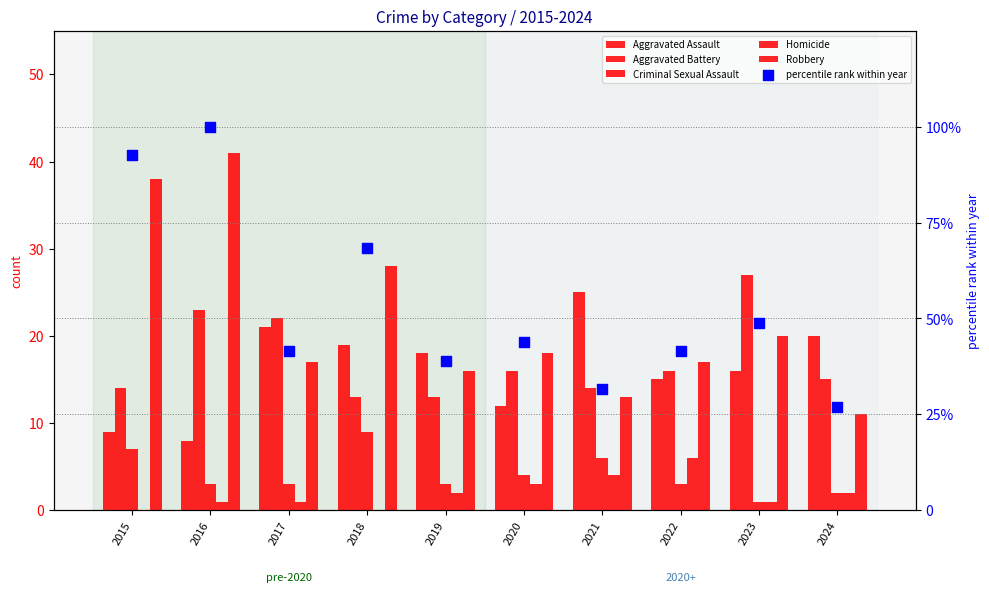

Which series contains the highest Y value?

percentile rank within year